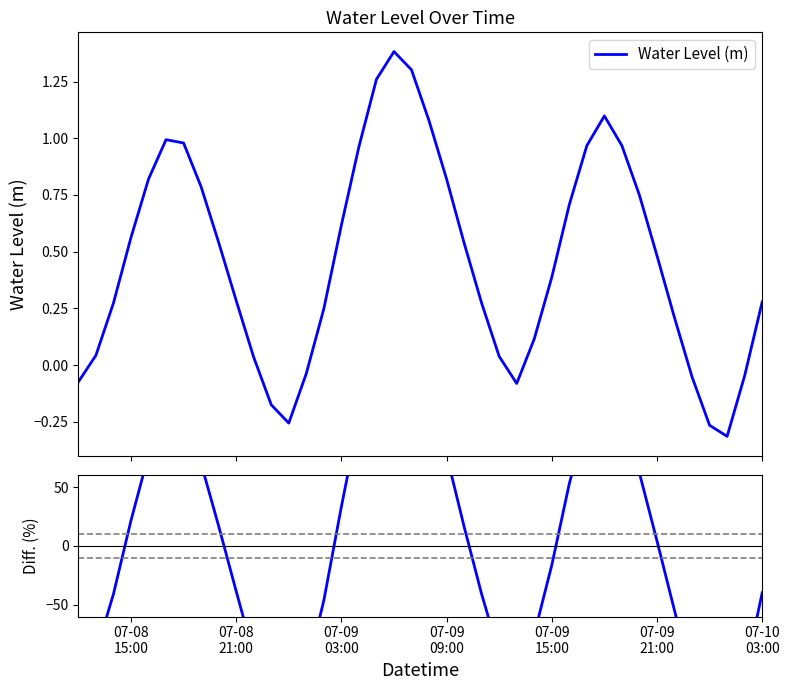

What is the highest value of the Water Level (m) series?

1.4